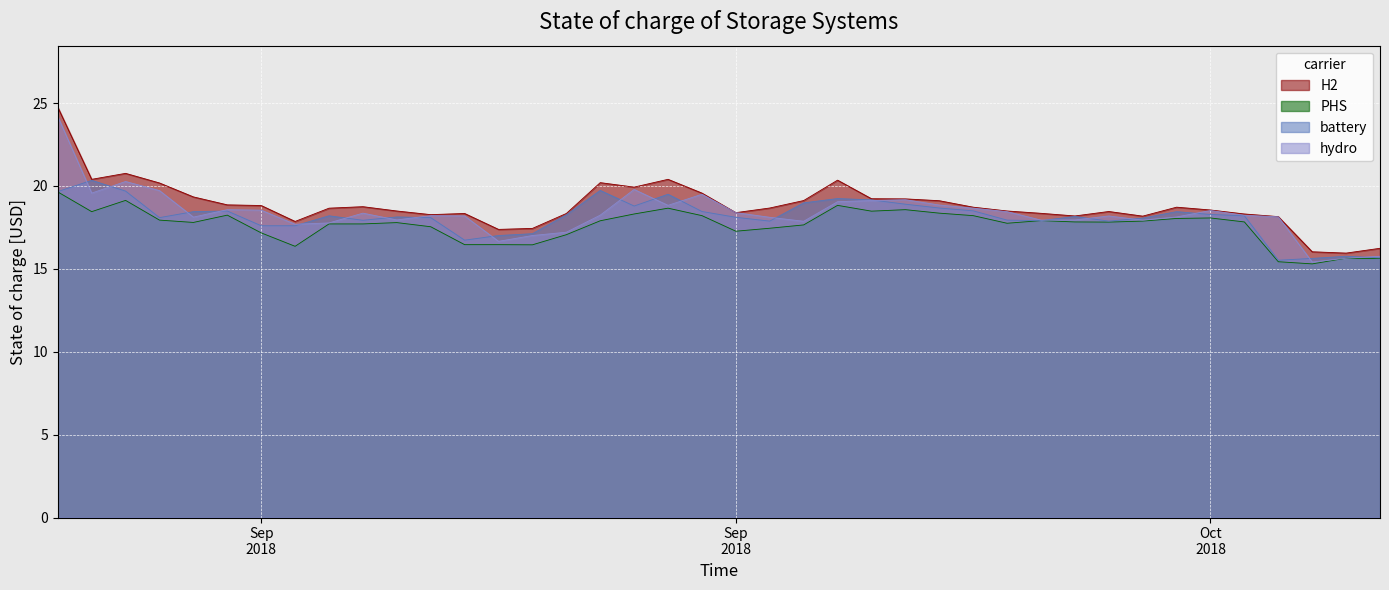

How many lines are shown in the chart?

4